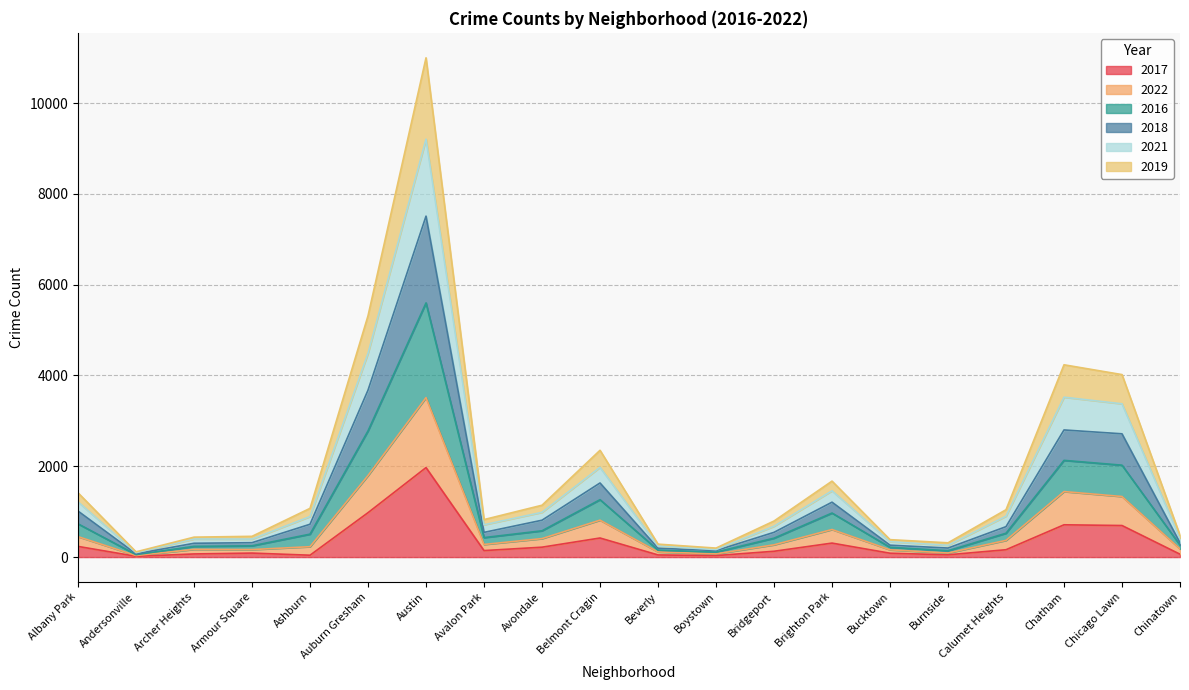

Is the value of 2018 at Avalon Park greater than the value of 2021 at Chatham?

No